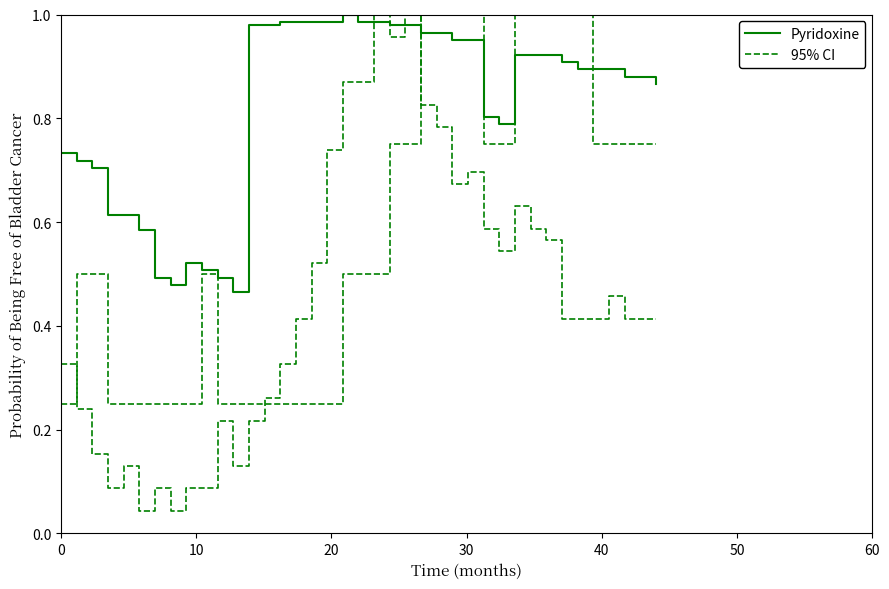

Is the value of 95% CI at 0 greater than the value of Pyridoxine at 20?

No